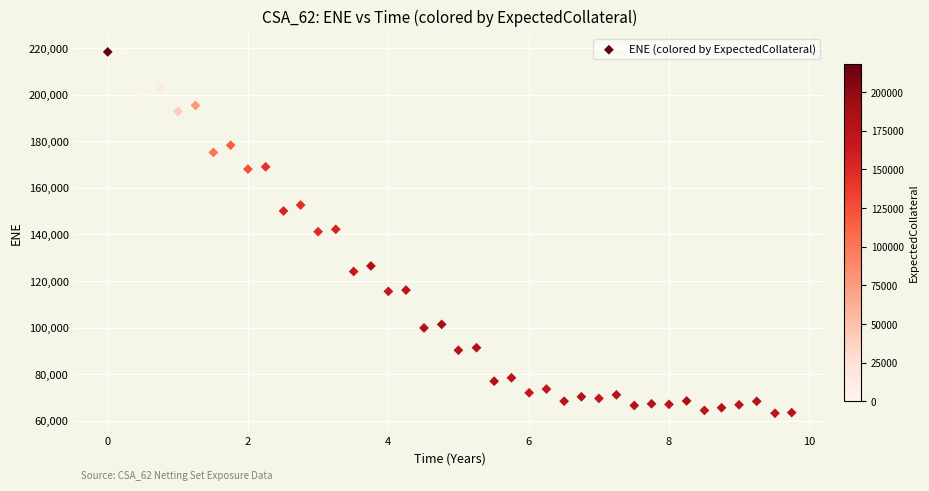

What is the range of X values (max minus min)?

9.7